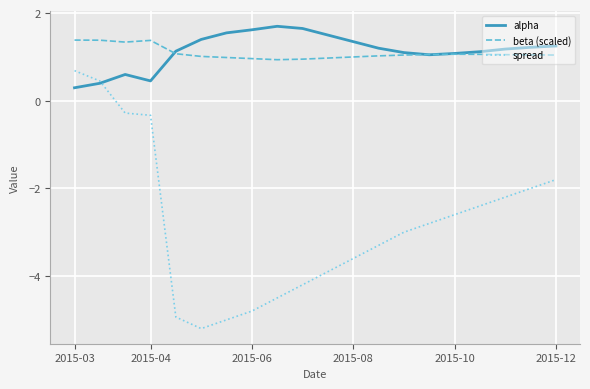

What are all the series names shown in the legend?

alpha, beta (scaled), spread